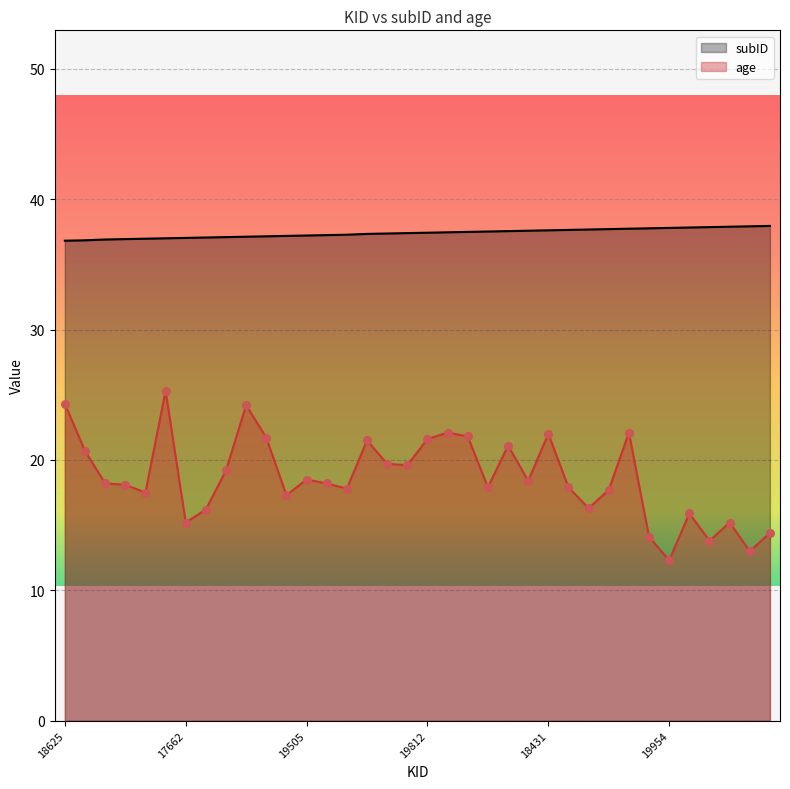

Is the value of age at 18068 greater than the value of subID at 17718?

No